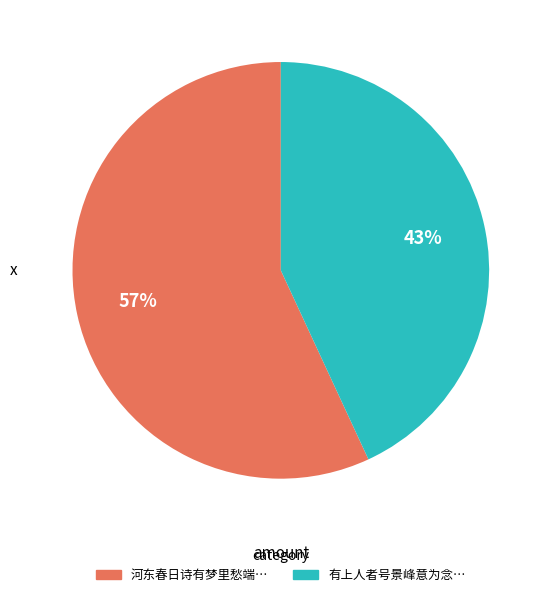

To the nearest percent, what is the difference between the largest and smallest slice percentages?

14%